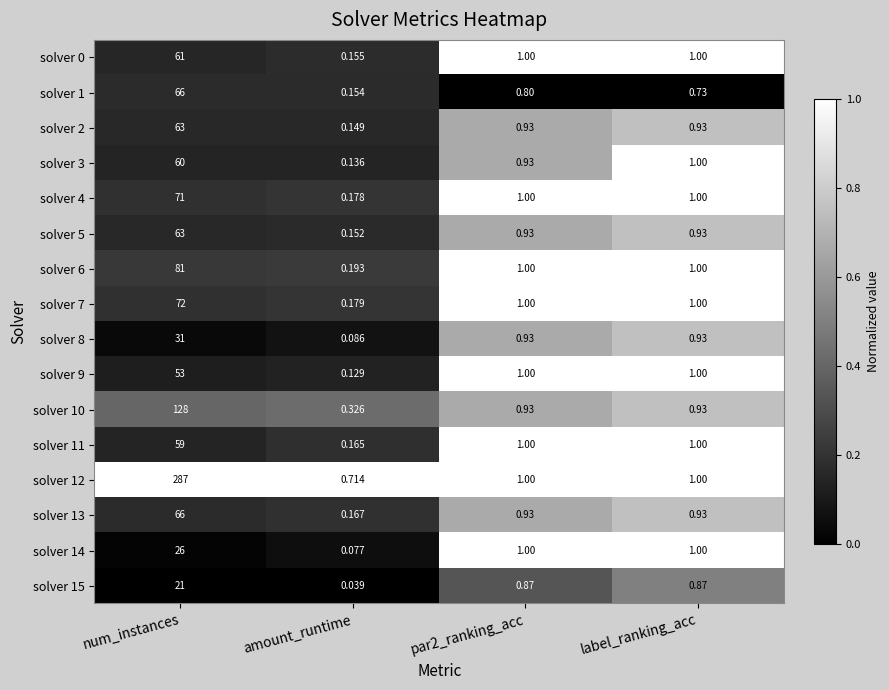

How many data points does each series have?

4